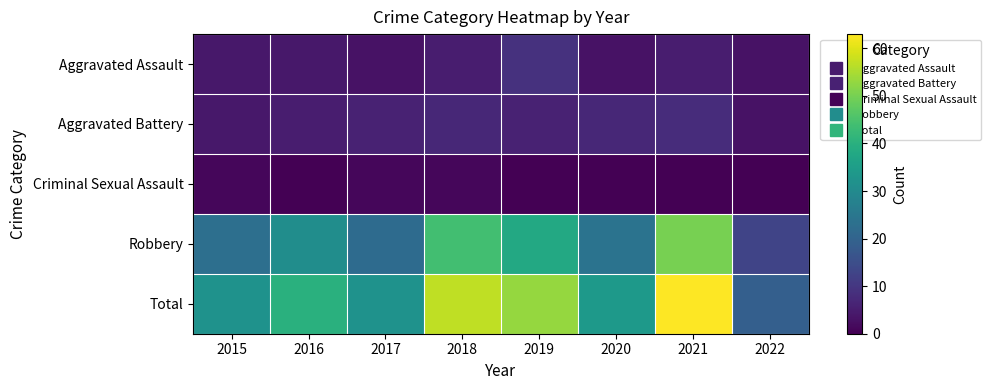

Which has a higher value, 2015 or 2020?

2015